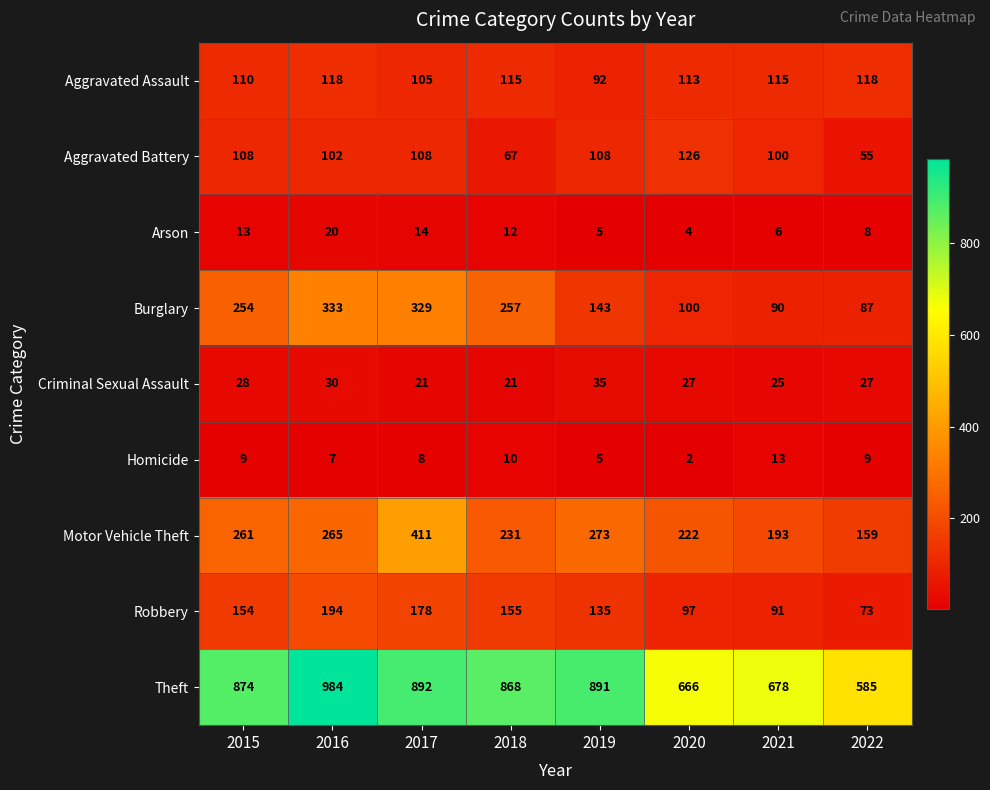

How many categories are shown in the chart?

8